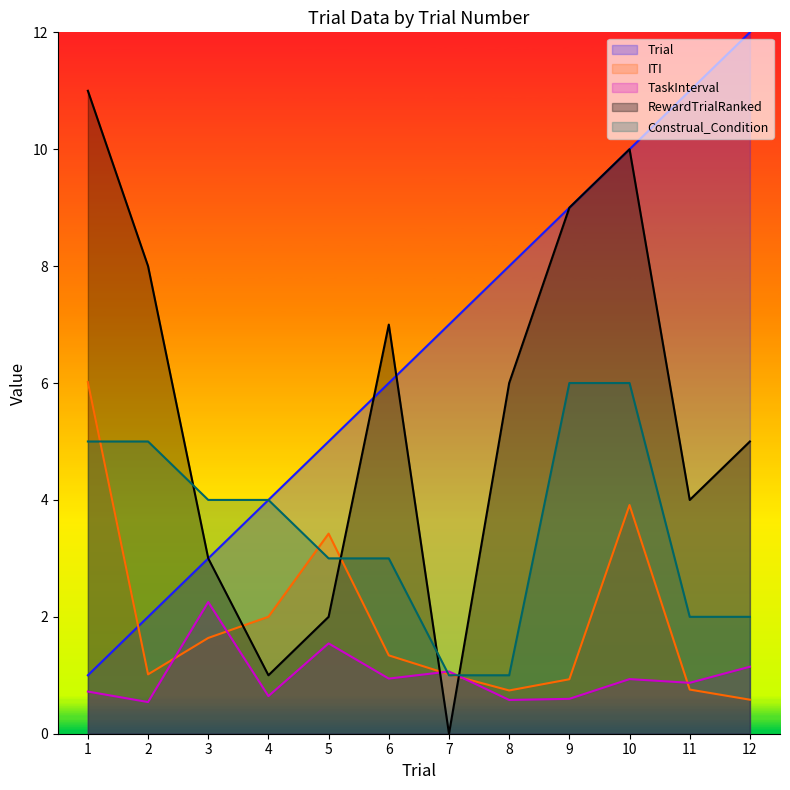

What value does the ITI series have at 7?

1.0